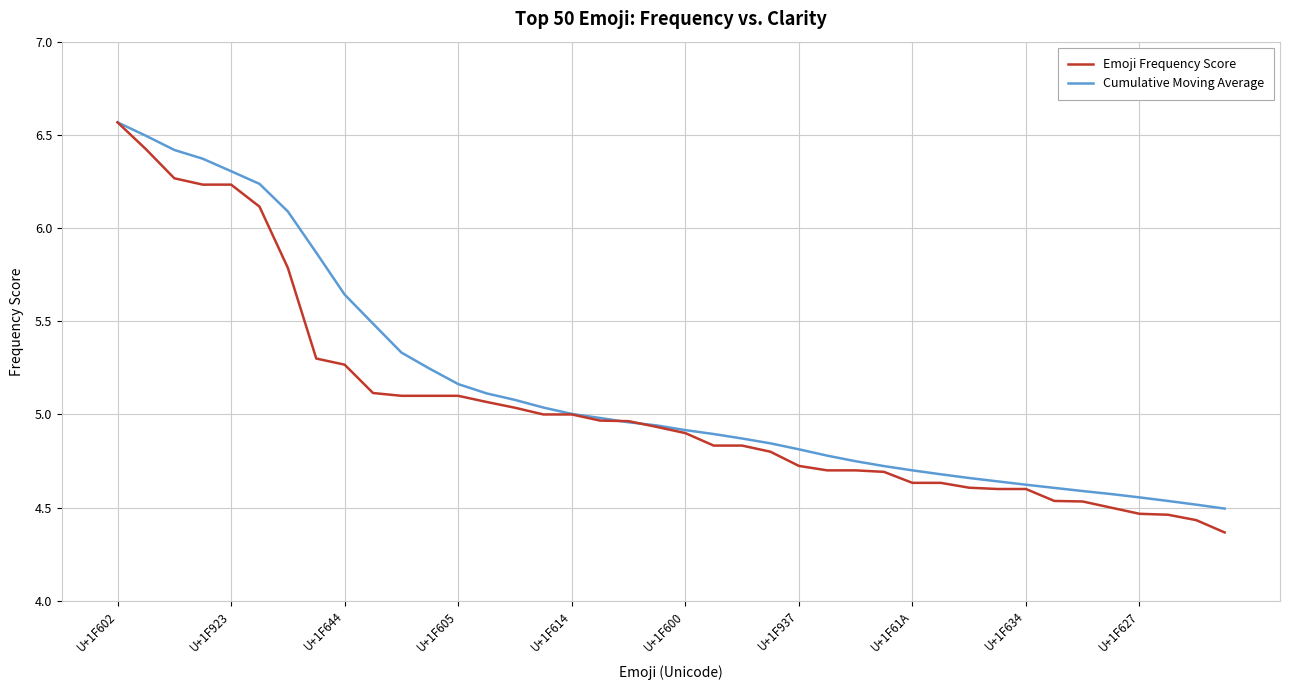

Which series has the largest range (max minus min)?

Emoji Frequency Score